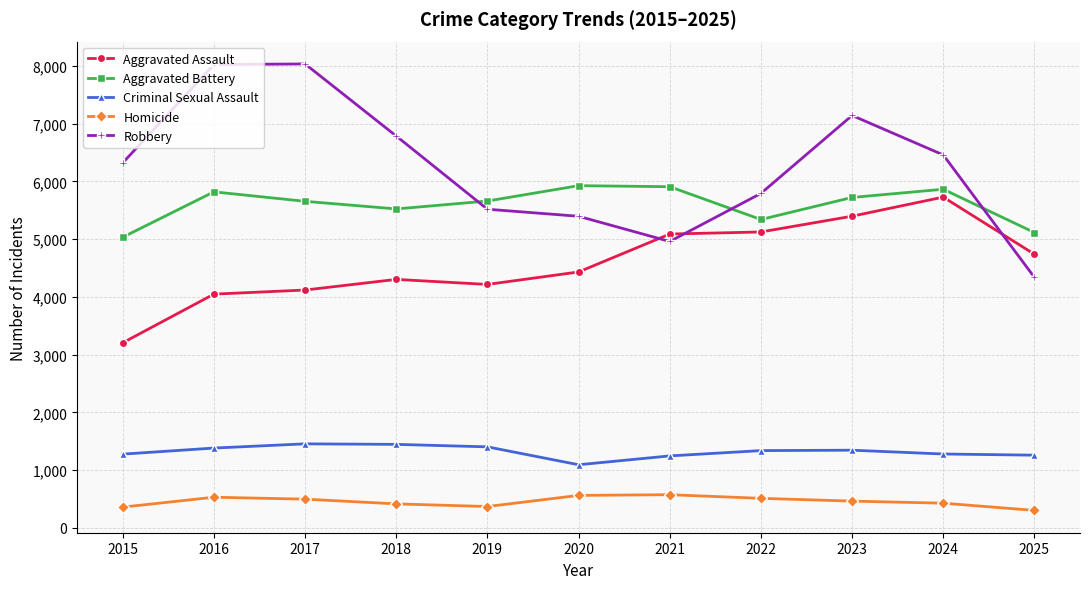

True or false: Criminal Sexual Assault has more than 1 interior local peaks.

True